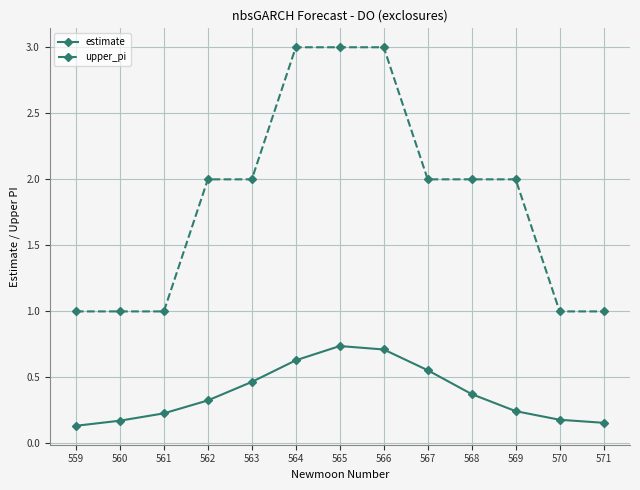

What is the minimum value for upper_pi?

1.0